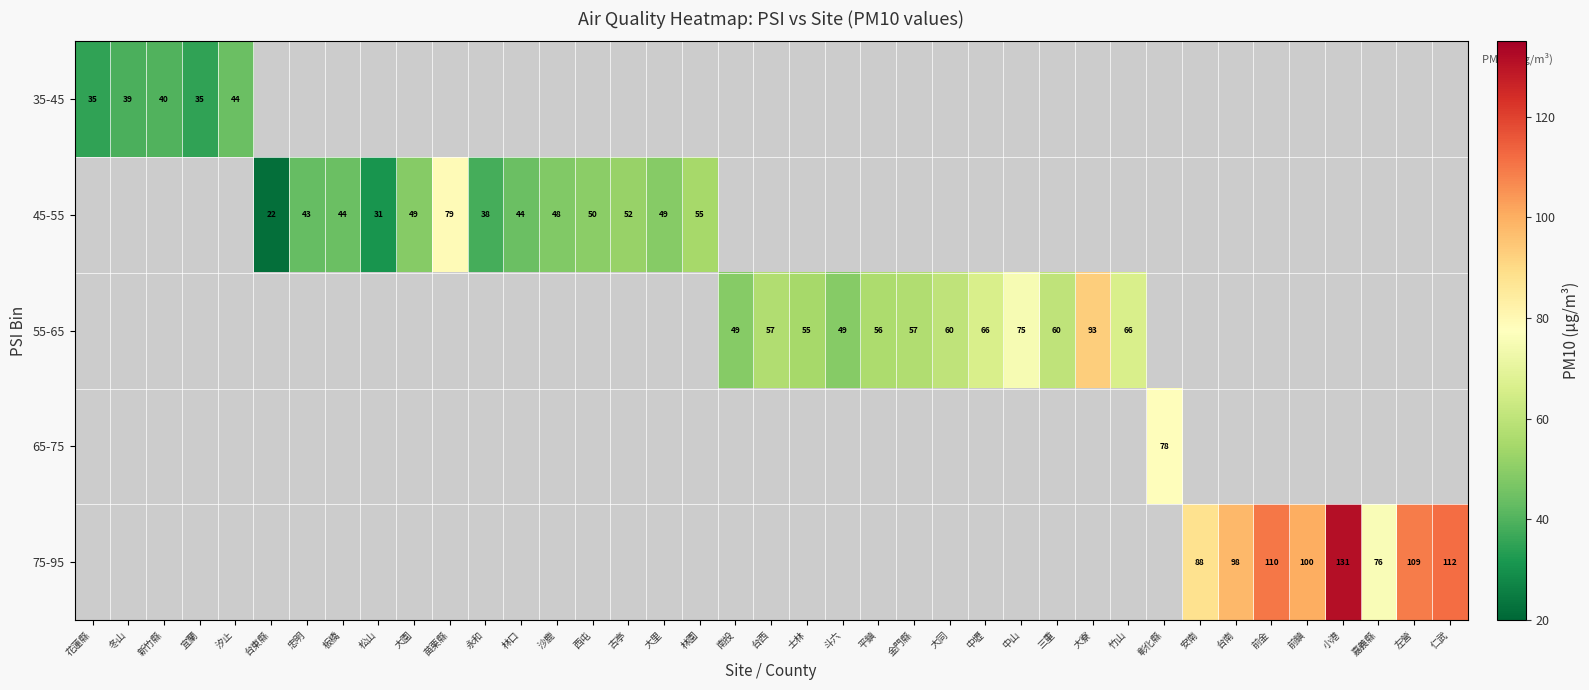

The value of 75-95 at 台南 is 98.0. True or false?

True